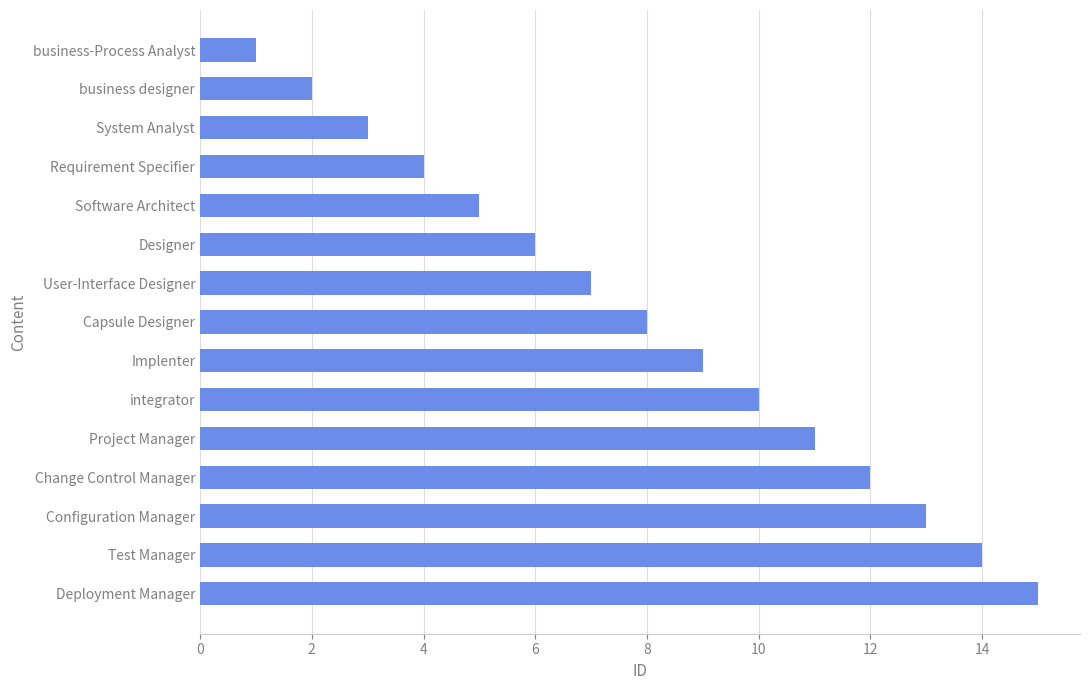

Are the bars grouped side by side (vs. stacked)?

No